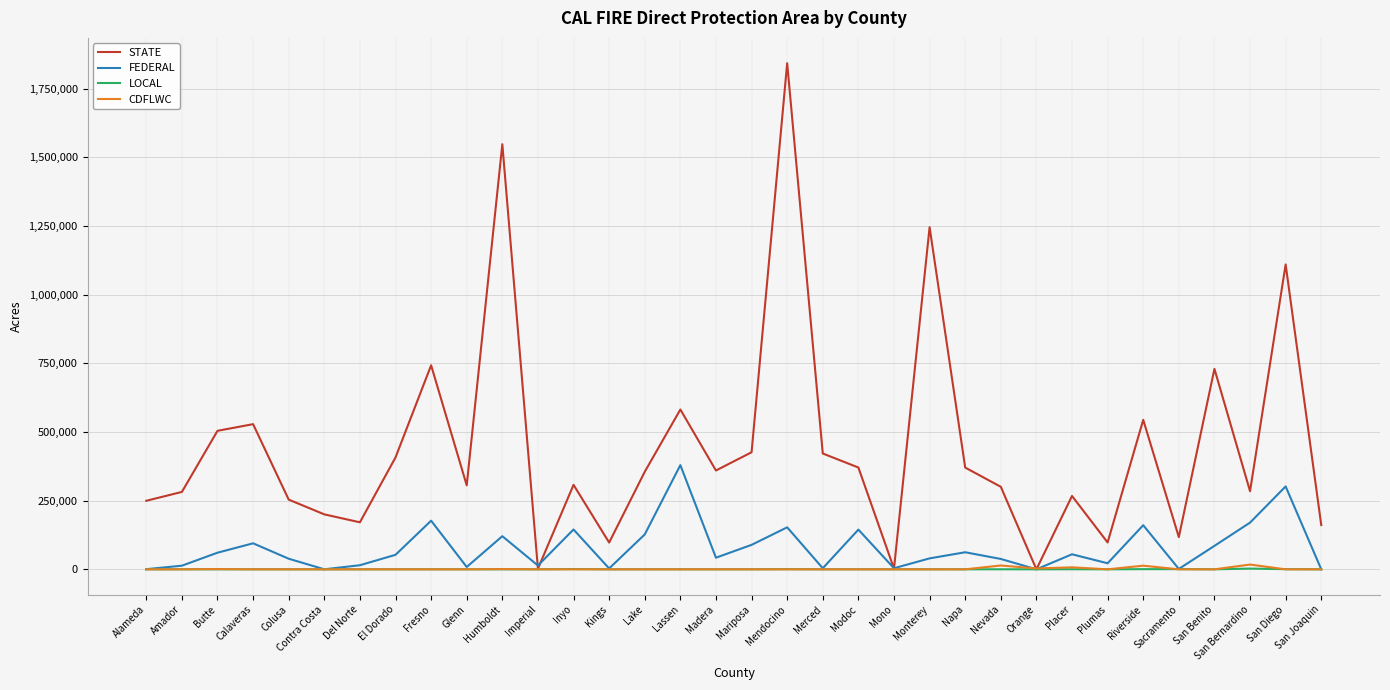

True or false: STATE has a value of 544181 at Riverside.

True